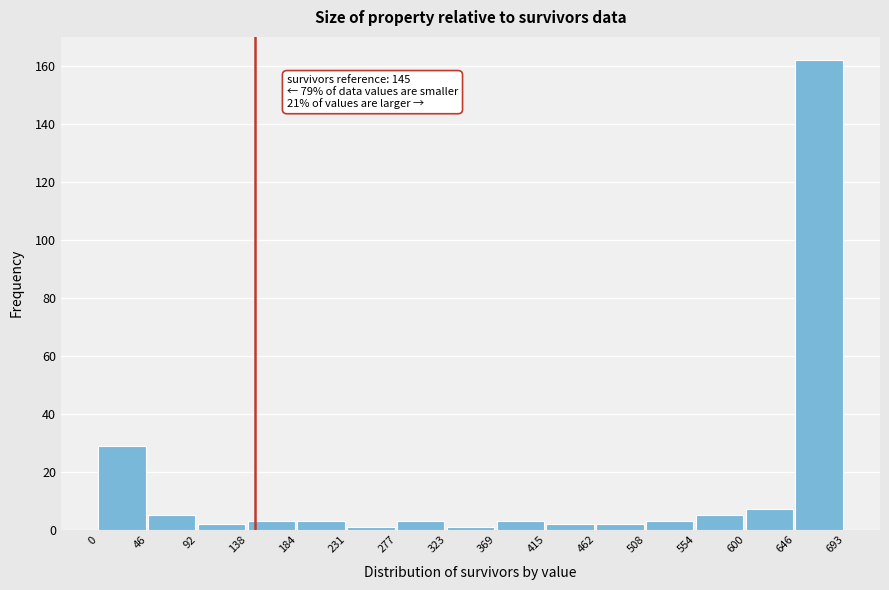

Which range on the x-axis has the tallest bar?

646 to 693